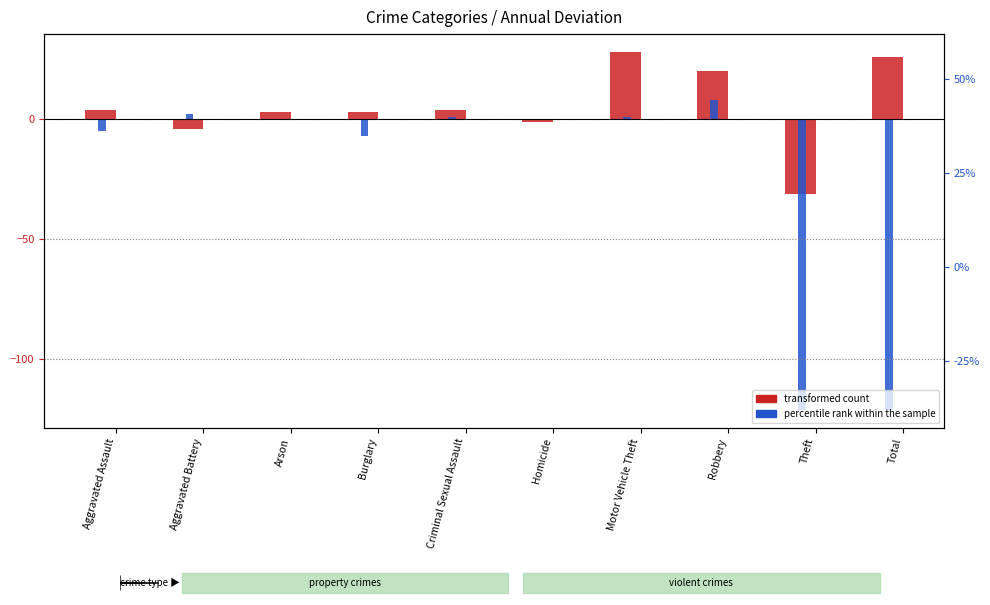

How many values in the transformed count (2016 vs 2020) series are below 4?

5